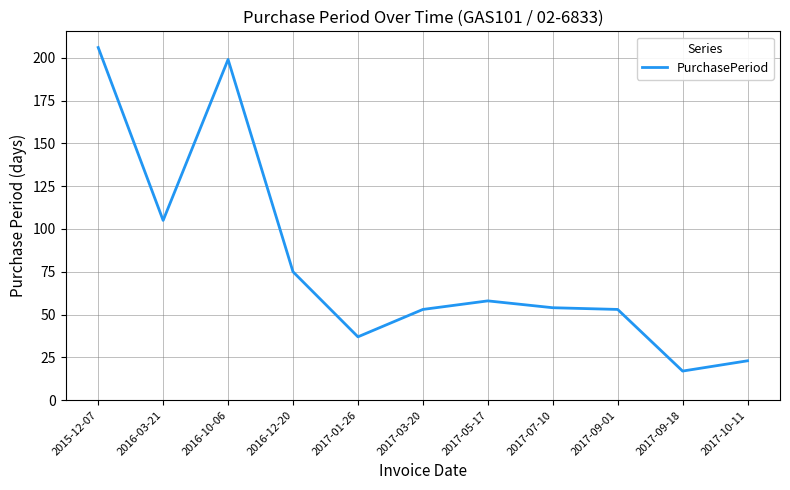

Reading right to left, list all the values displayed in this chart.

2017-10-11=23	2017-09-18=17	2017-09-01=53	2017-07-10=54	2017-05-17=58	2017-03-20=53	2017-01-26=37	2016-12-20=75	2016-10-06=199	2016-03-21=105	2015-12-07=206